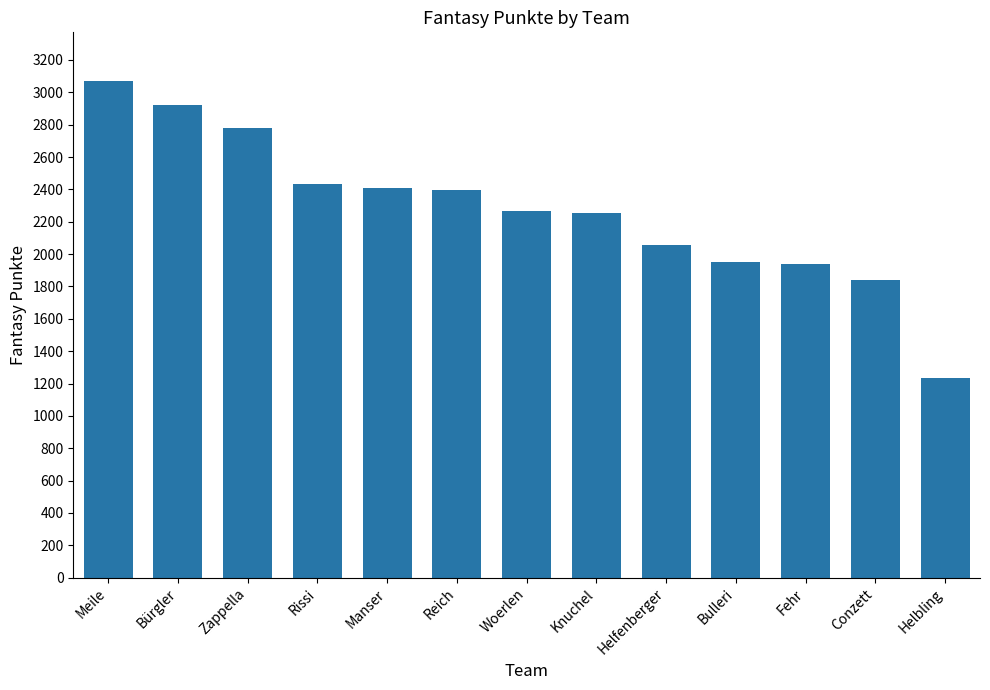

The value at Rissi is 2436. True or false?

True